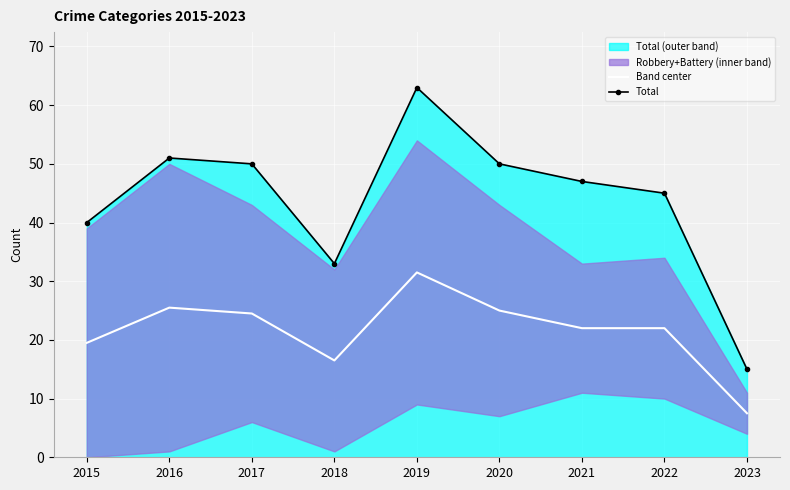

What is the difference between the maximum and minimum values in the Band center series?

24.0